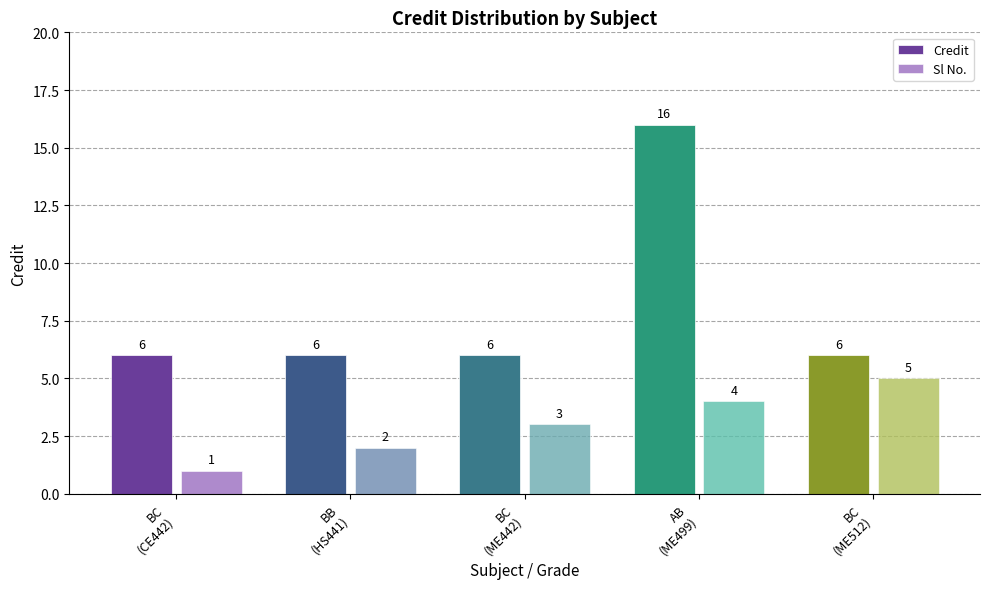

How many Credit values are between 6 and 7?

4